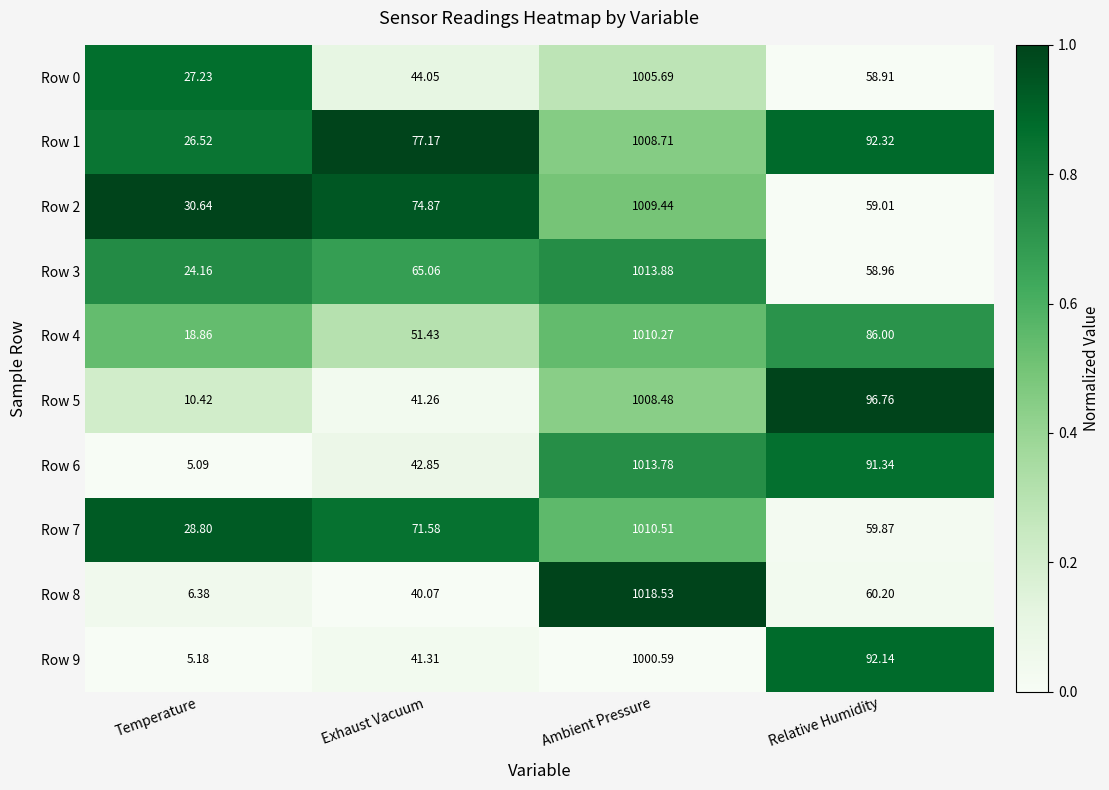

Which category has the highest value across all series?

Ambient Pressure